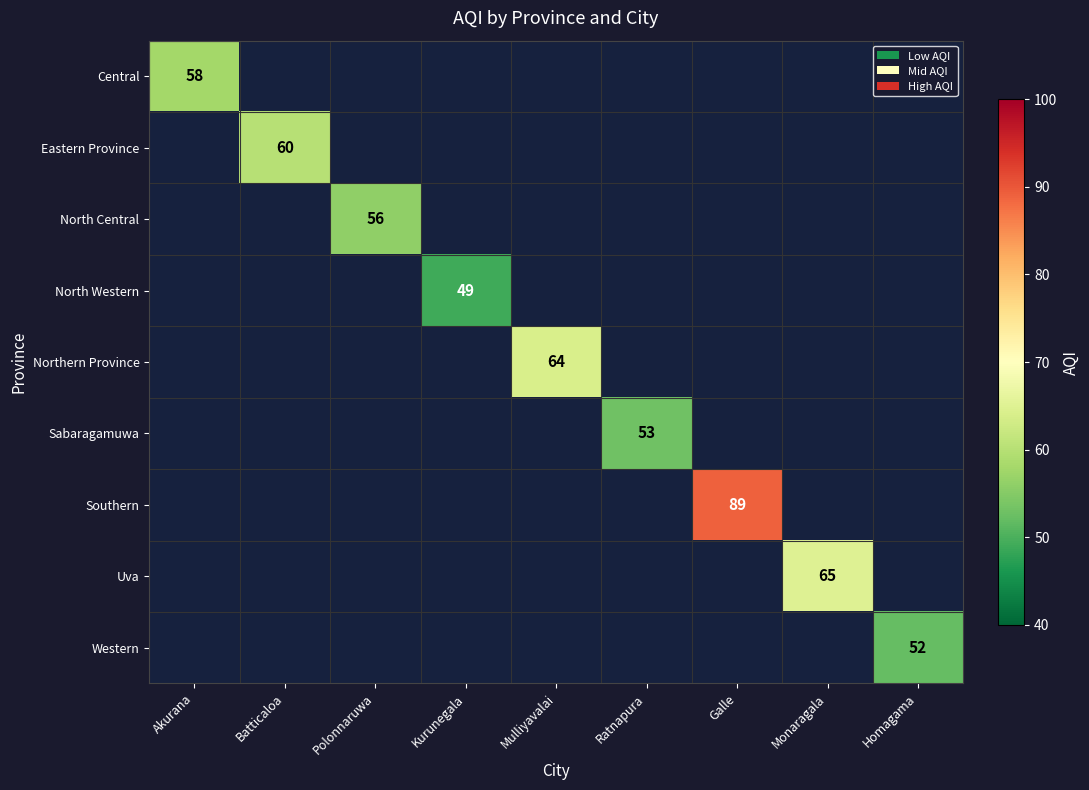

What is the maximum value shown in the chart?

89.0